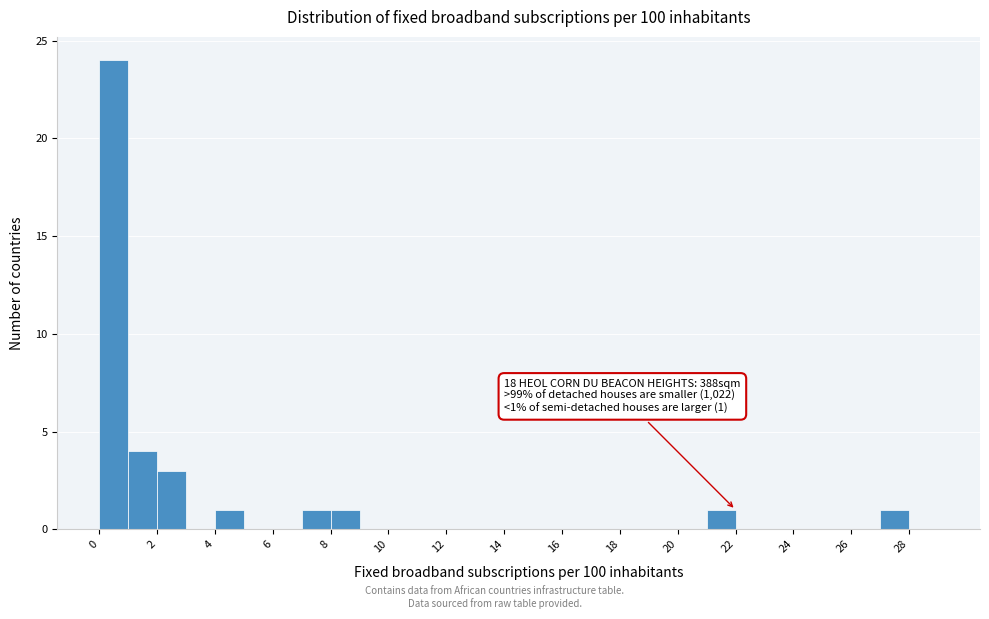

Over which range of the x-axis is the bar tallest?

0 to 1